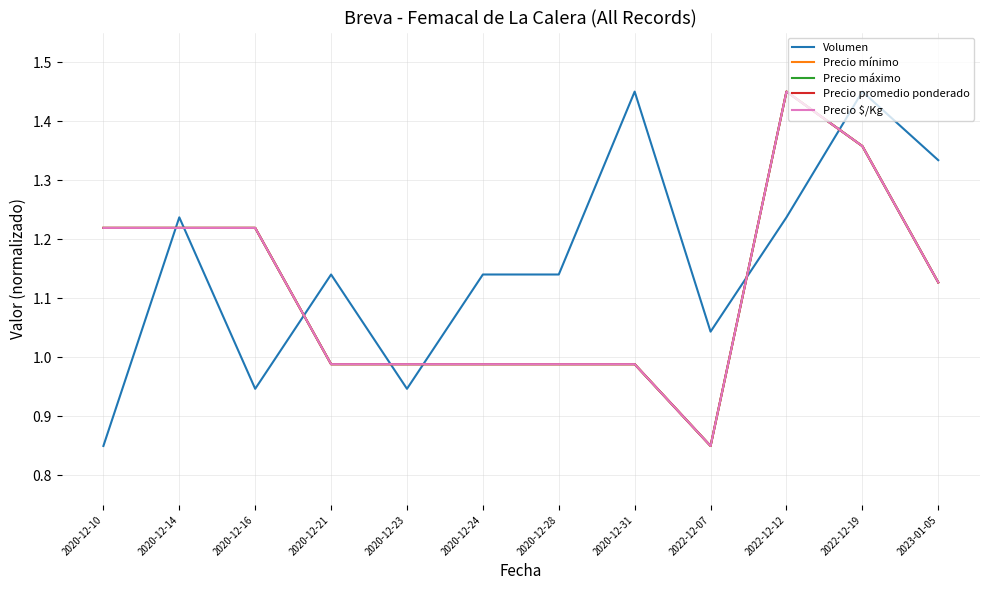

Does the chart have visible grid lines?

Yes